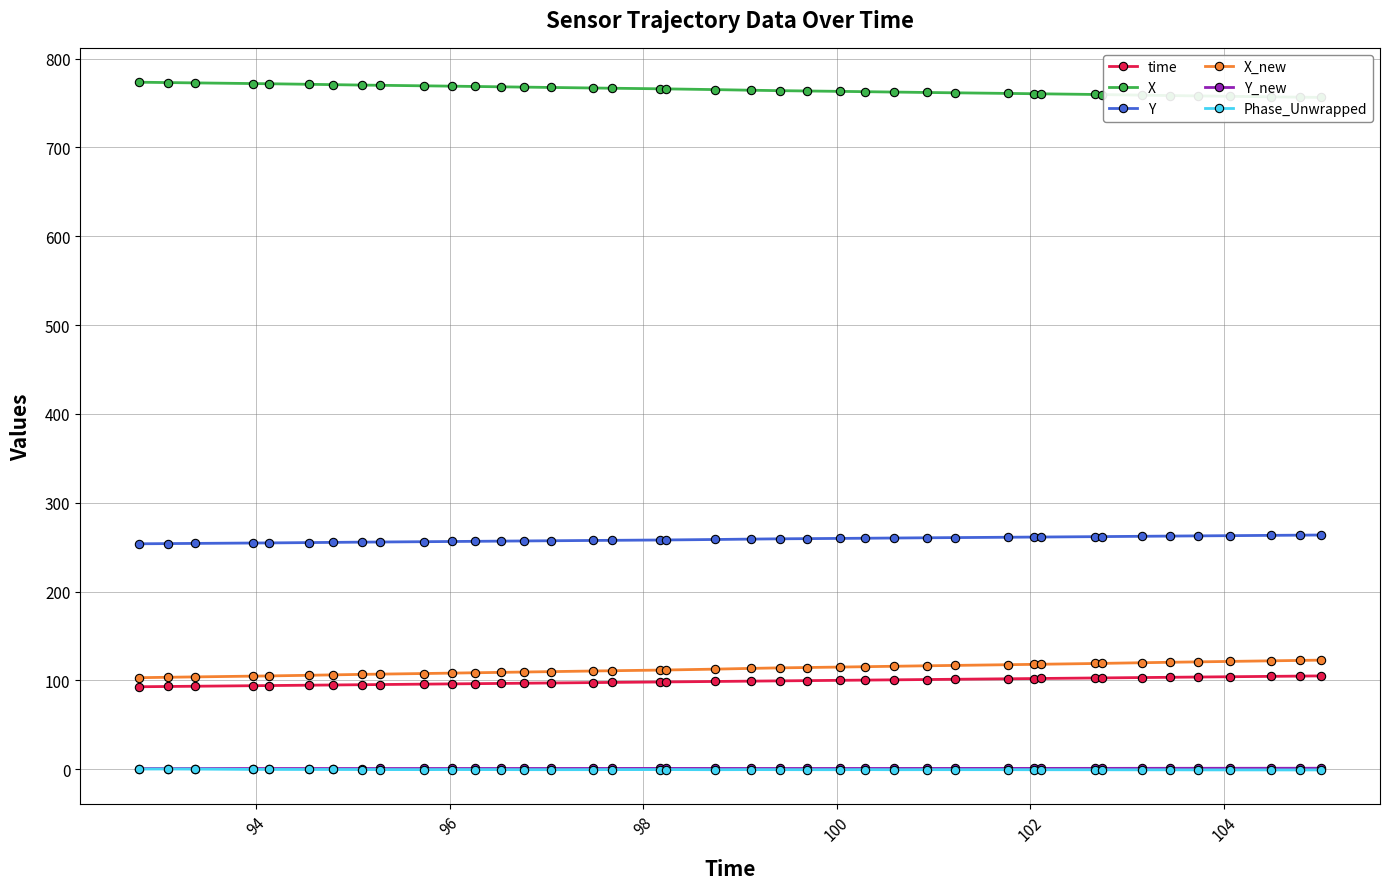

True or false: X has more than 0 points higher than both neighbors.

False